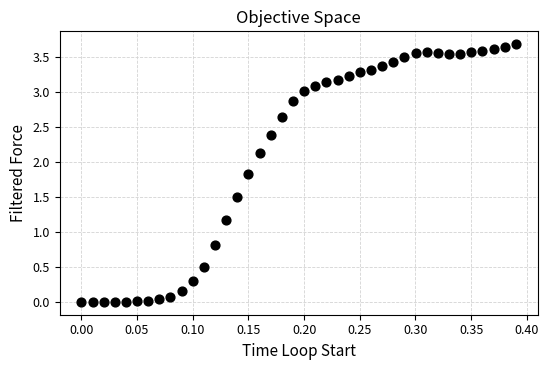

What is the range of X values (max minus min)?

0.4